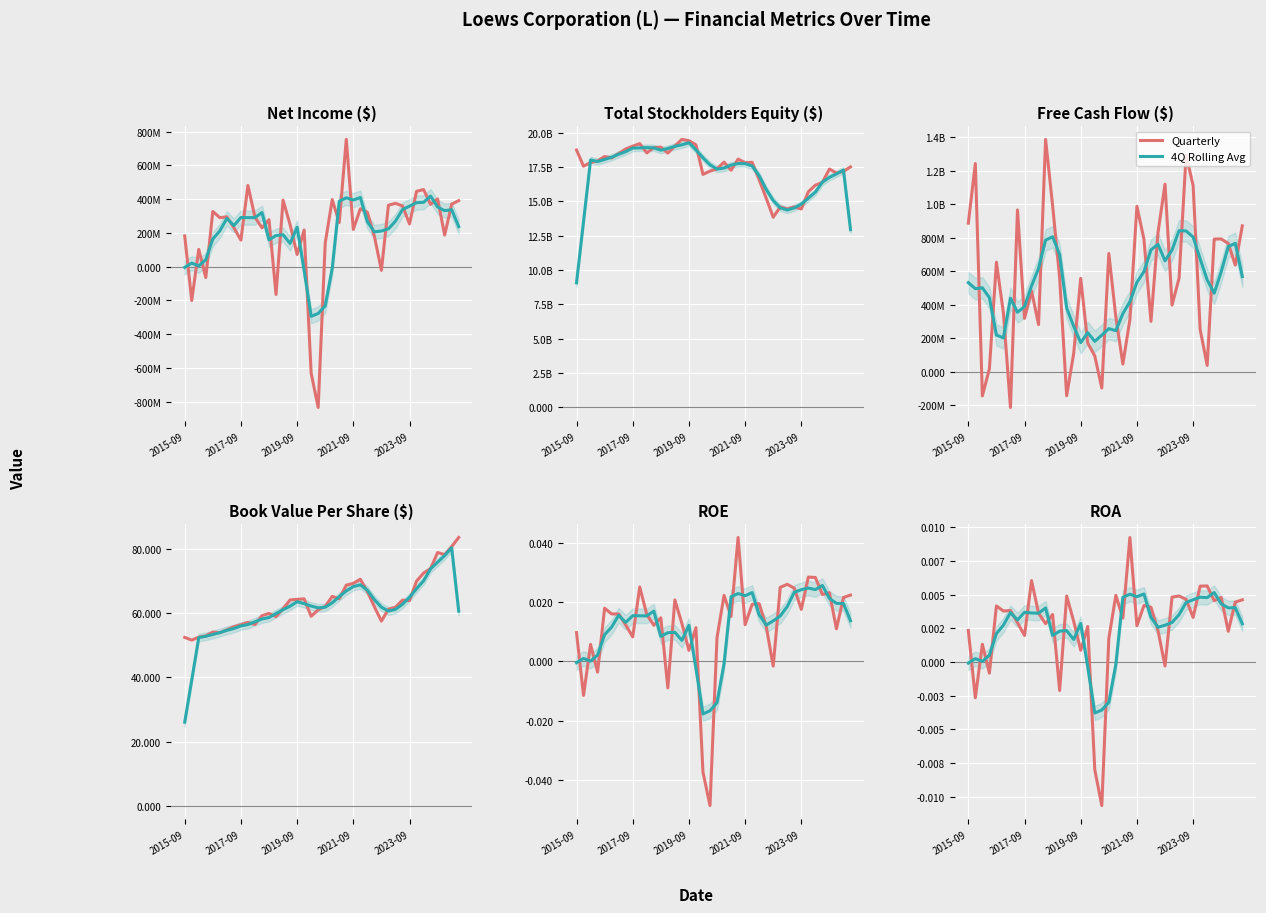

How many interior local peaks does the Quarterly series have?

13